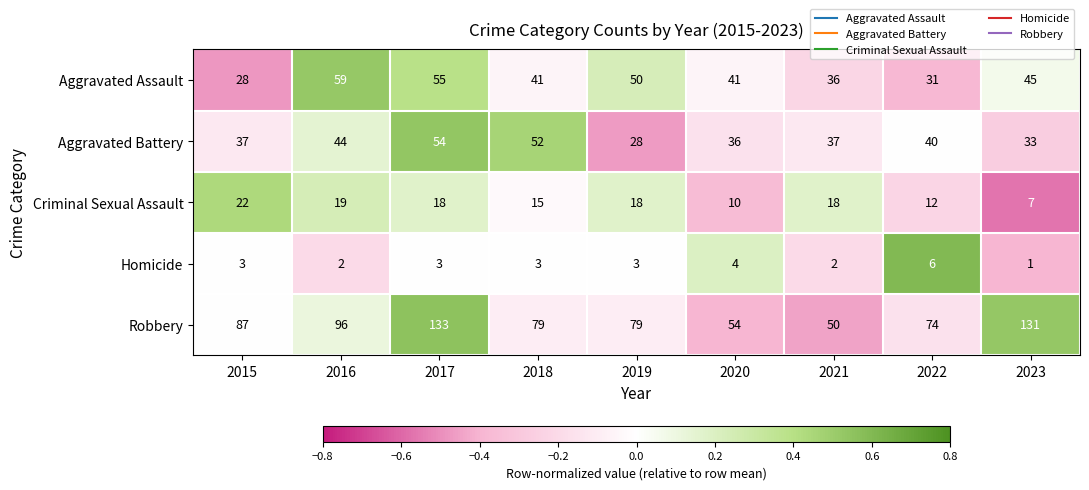

The value of Criminal Sexual Assault at 2016 is 11. True or false?

False